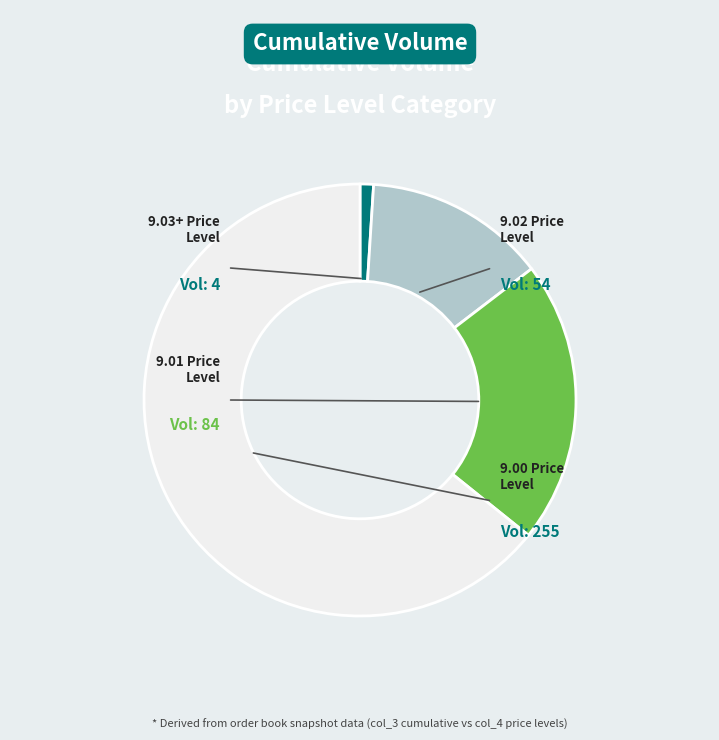

Is there a majority slice in this chart?

Yes